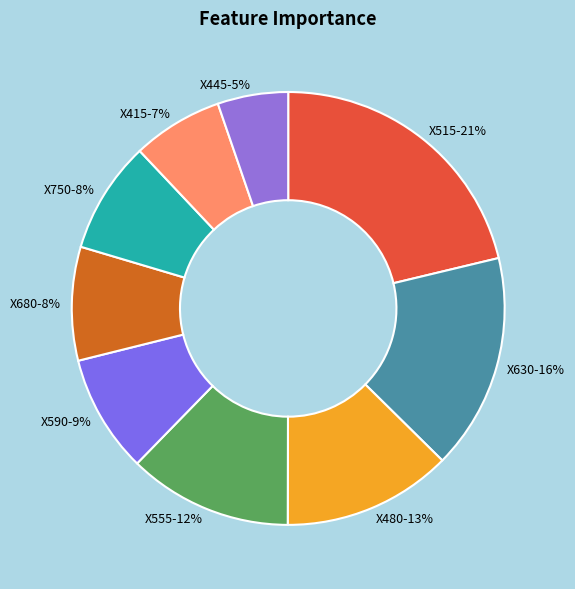

To the nearest percent, what is the difference between the X630 and X445 slice percentages?

11%